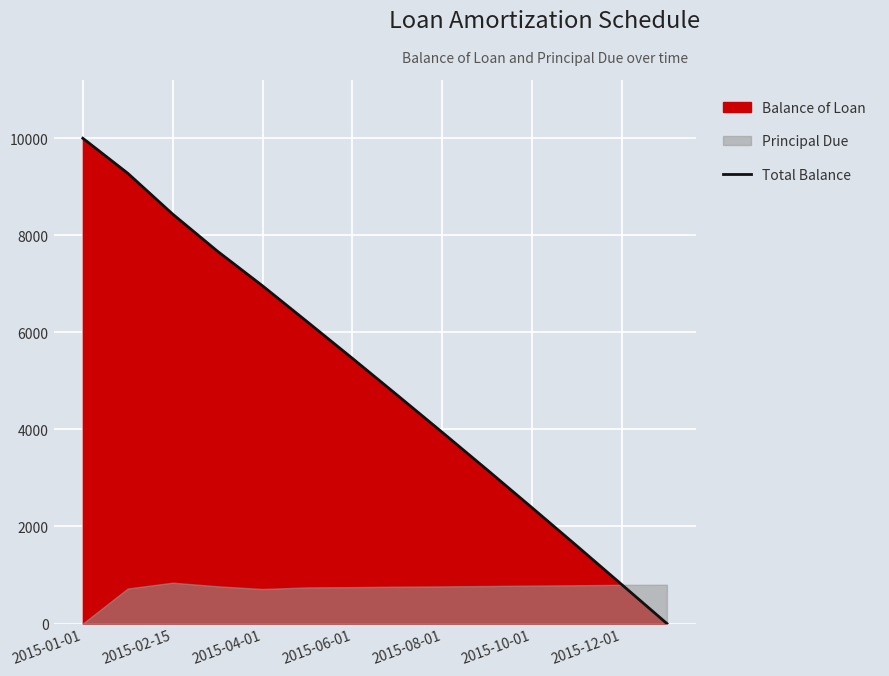

True or false: the data has more than 2 interior local peaks.

False